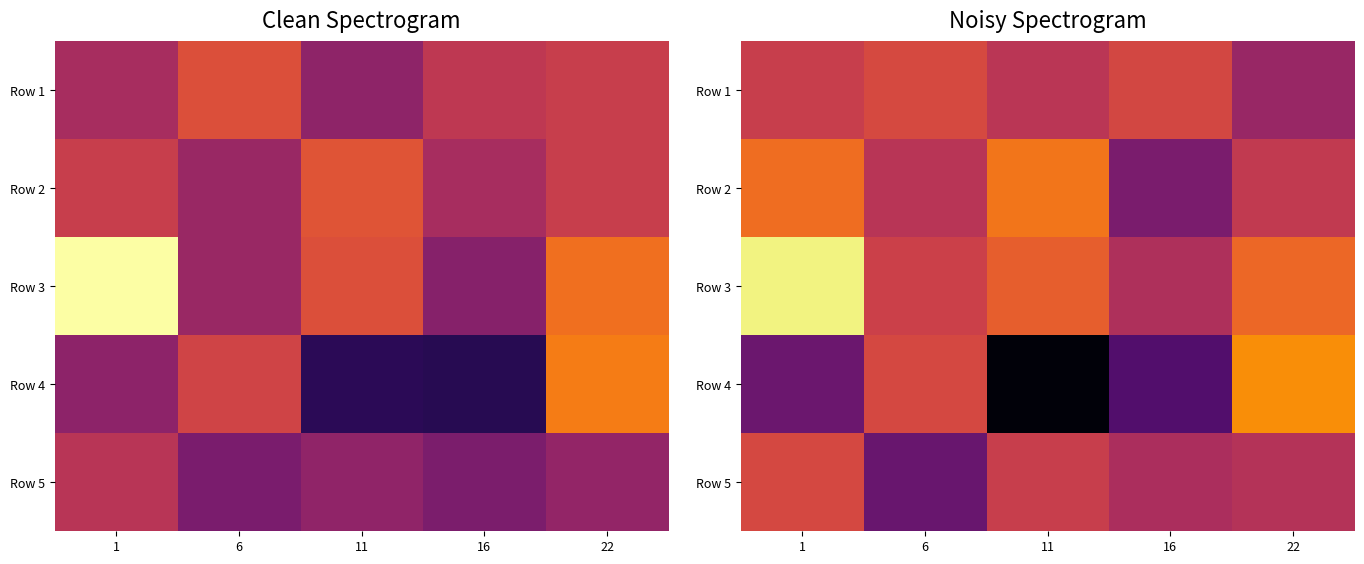

How many categories are shown in the chart?

5